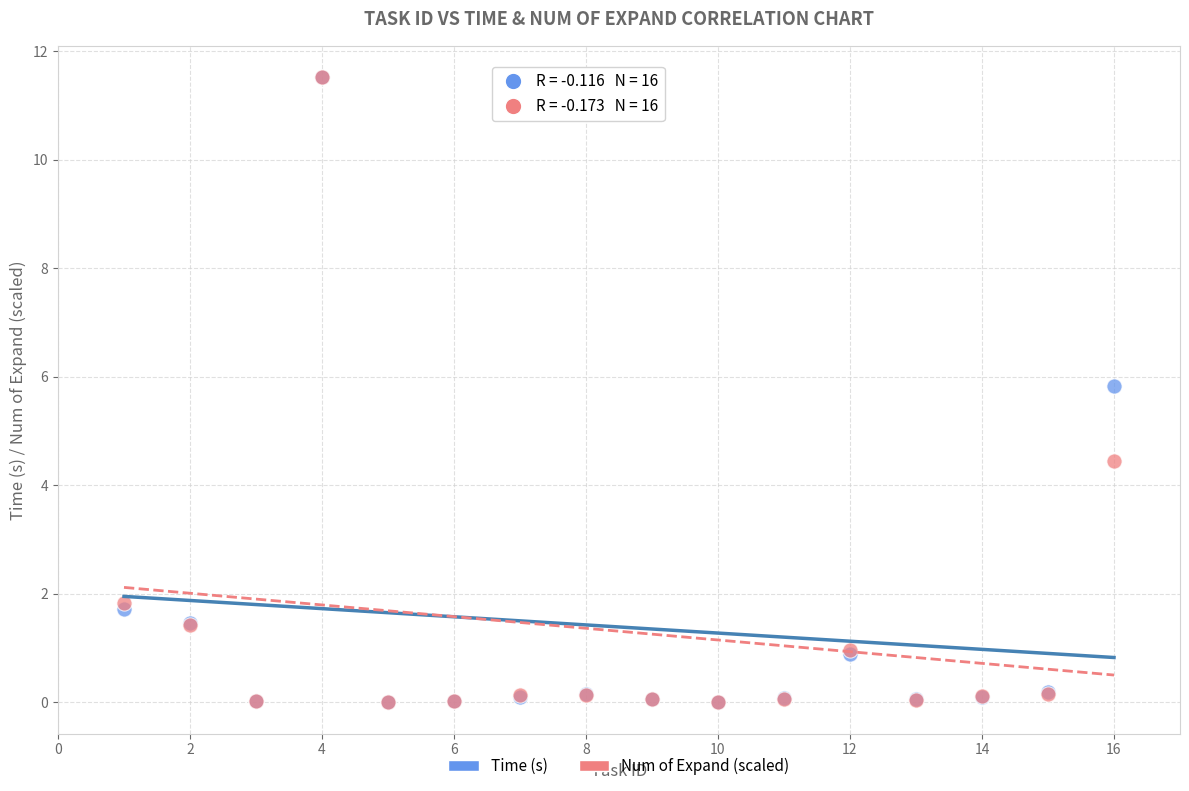

In the Time (s) series, what Y value is closest to 5?

5.8